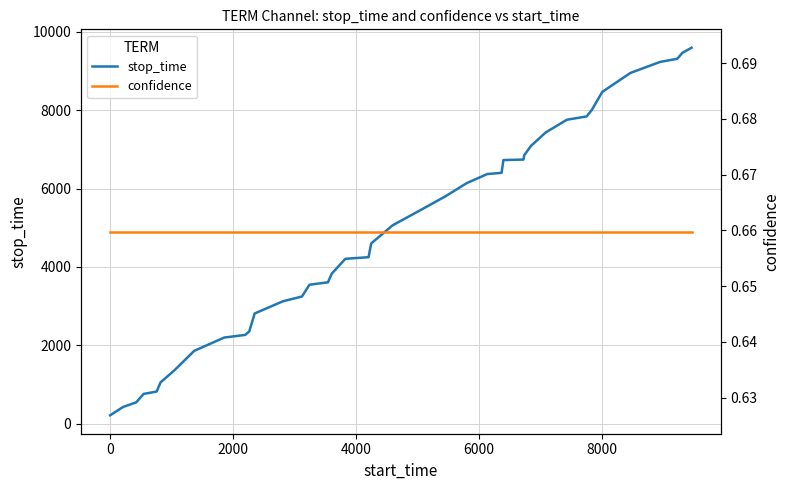

True or false: stop_time and confidence intersect in this chart.

False